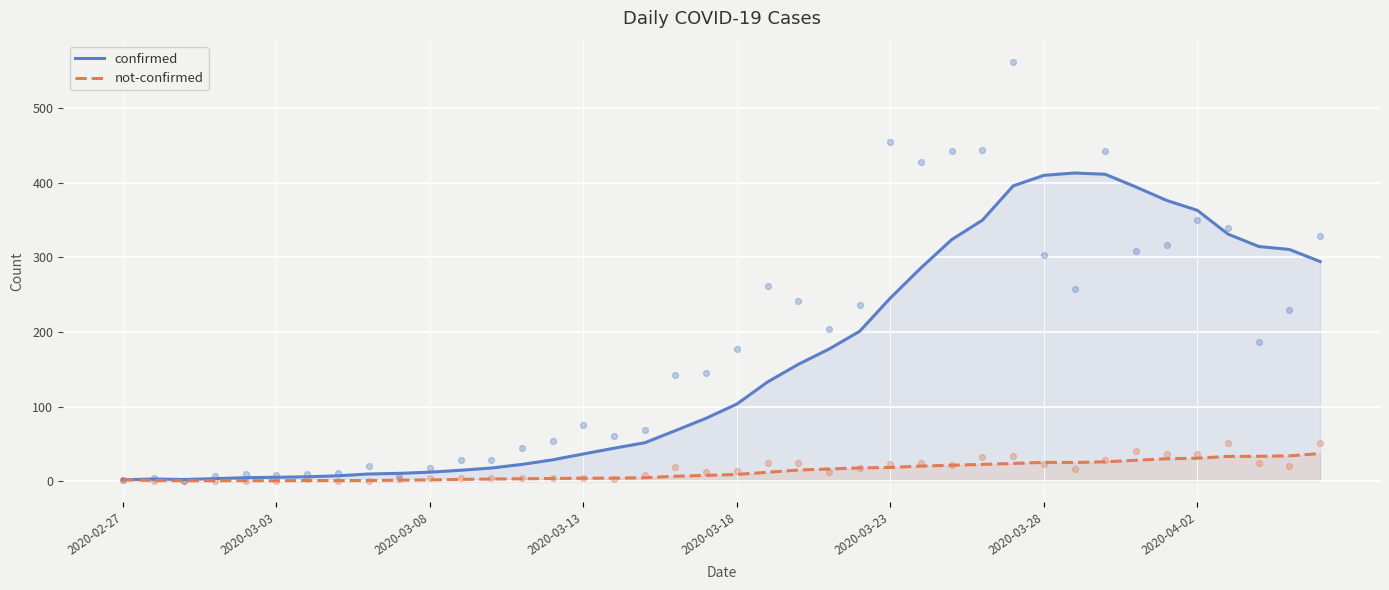

What is the maximum value for not-confirmed?

37.1